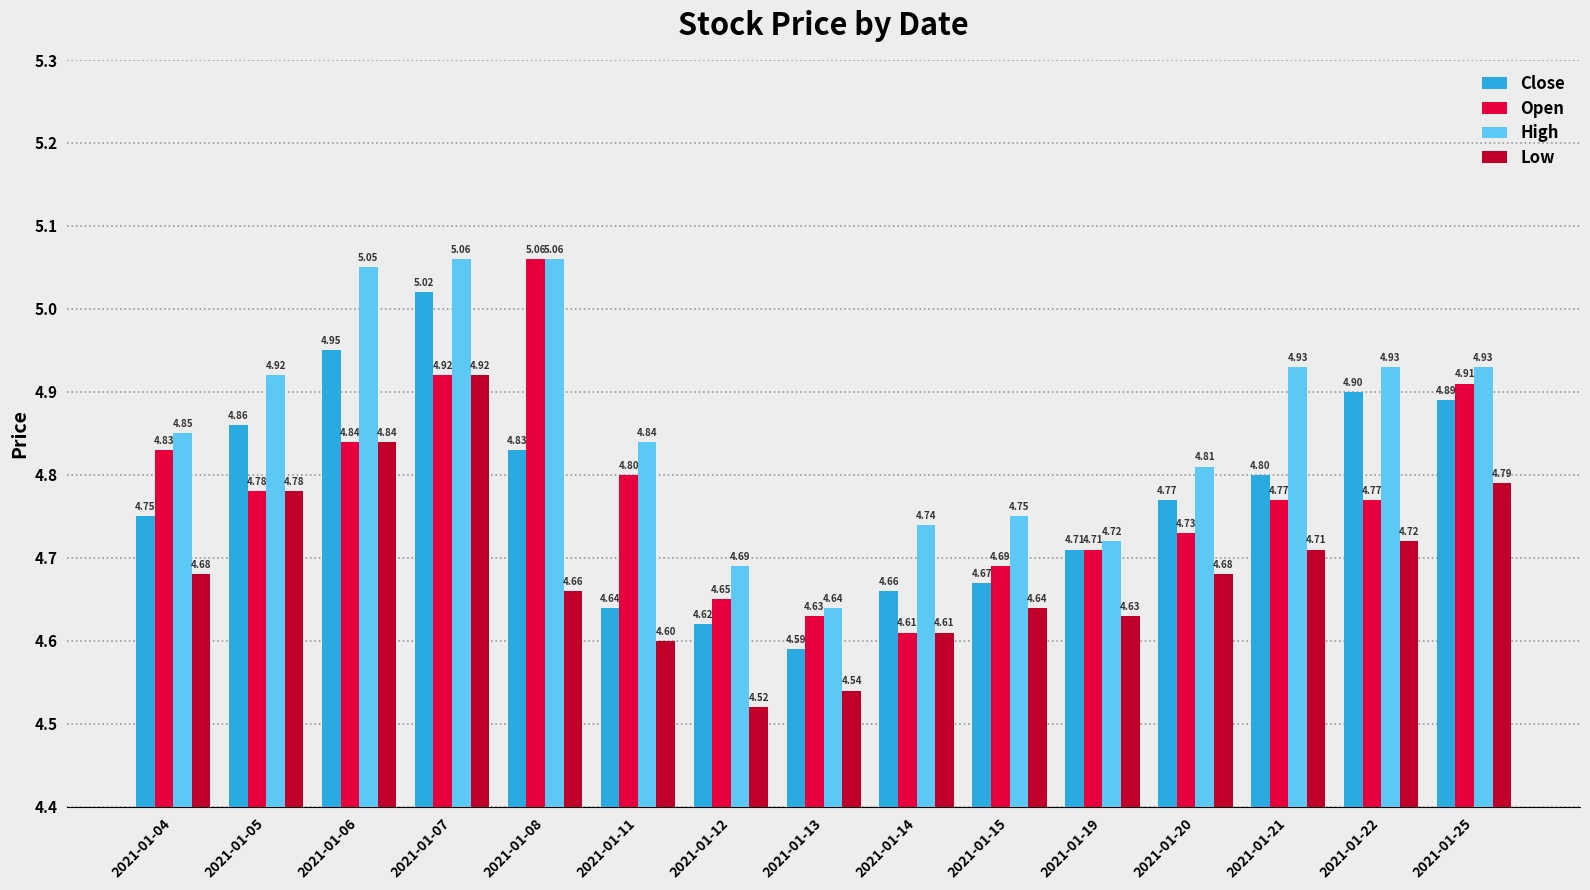

Does the chart contain stacked bars?

No